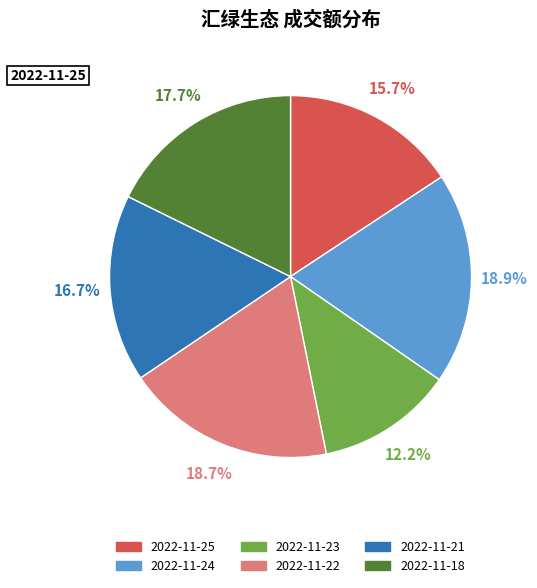

Does any single category account for the majority?

No